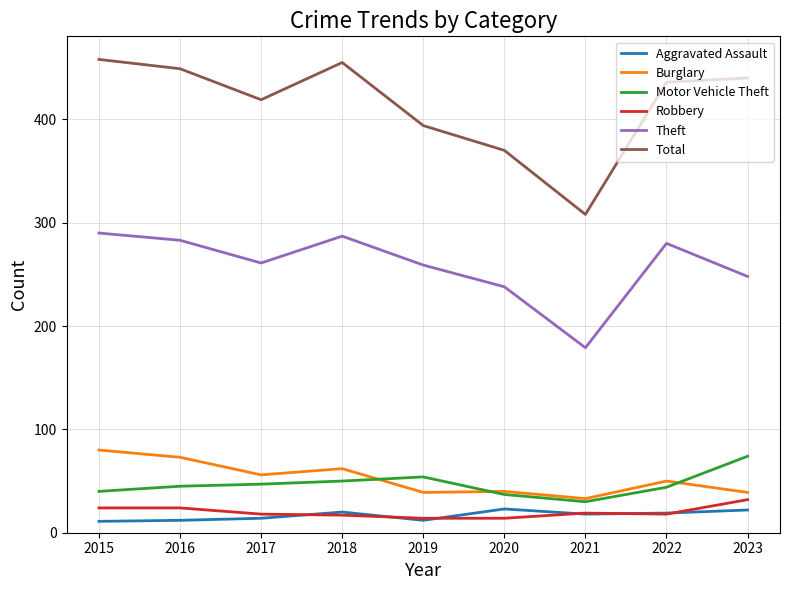

What is the lowest value of the Aggravated Assault series?

11